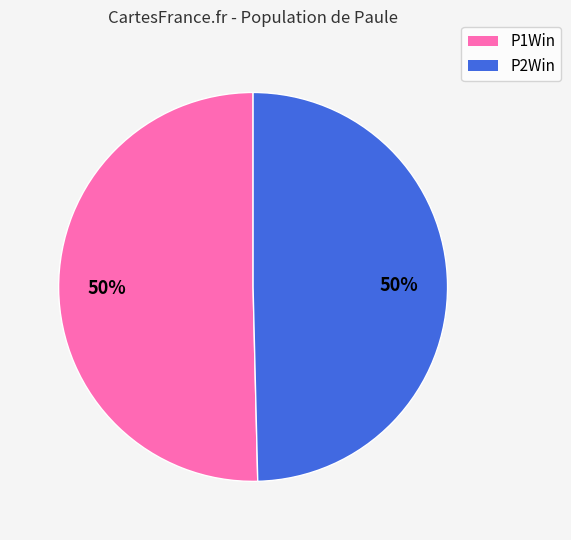

Do P1Win and P2Win together represent more than half of the pie?

Yes